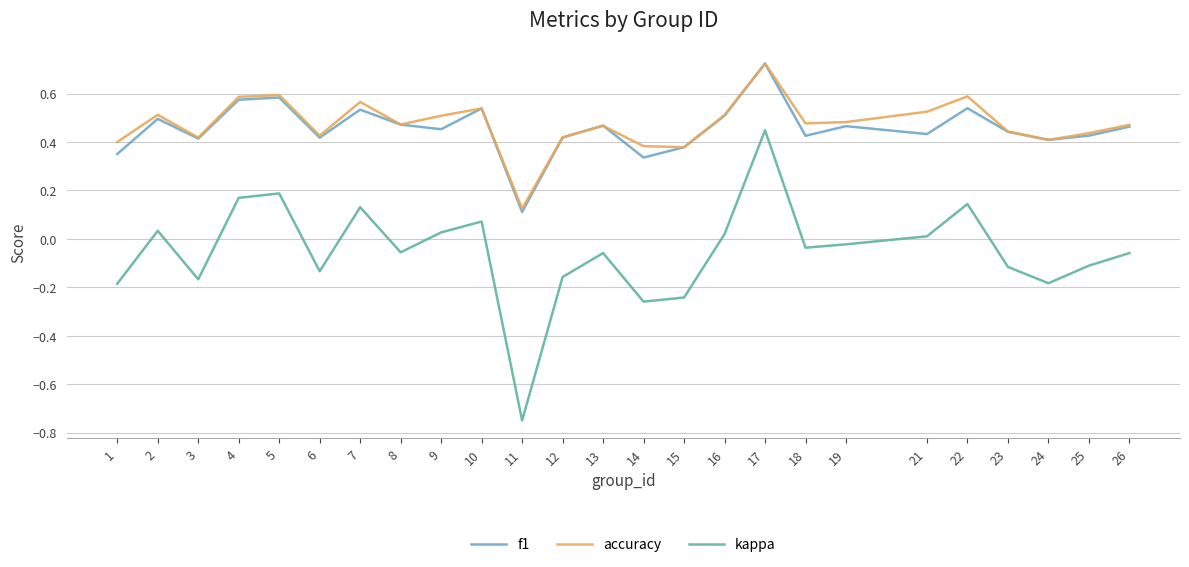

True or false: f1 has a value of 0.2 at 16.

False